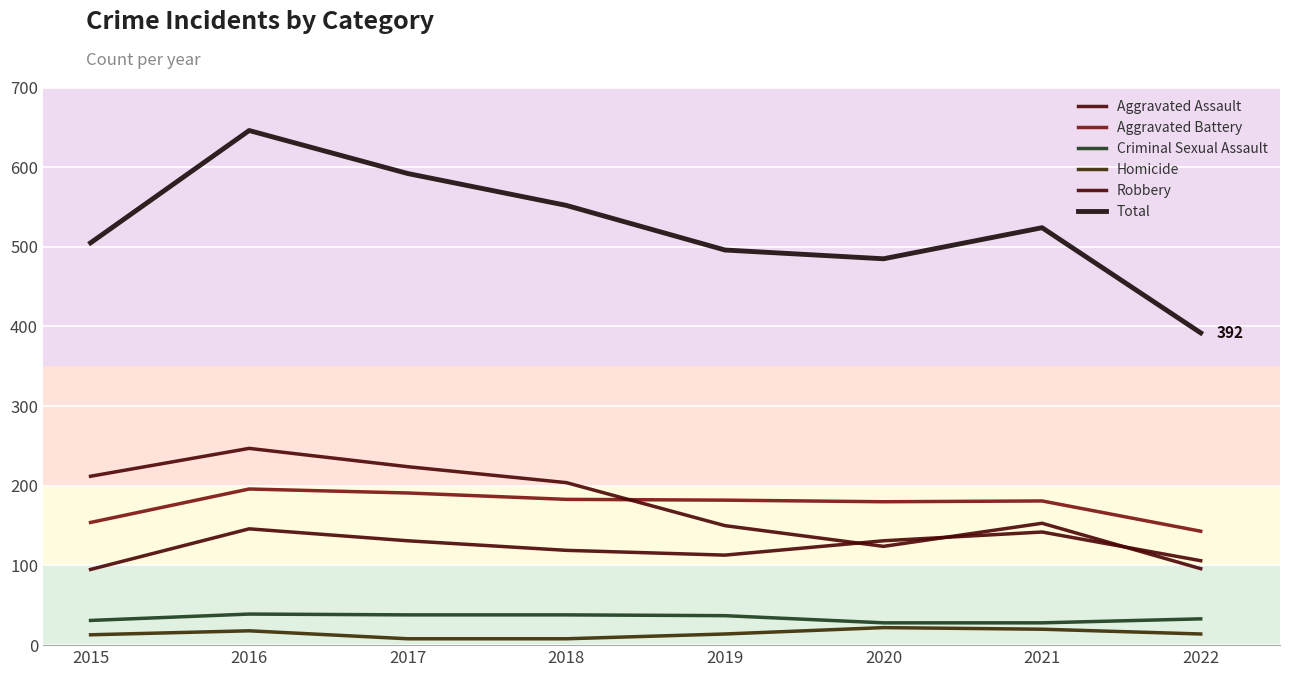

Rank the series at 2015 from lowest to highest value.

Homicide, Criminal Sexual Assault, Aggravated Assault, Aggravated Battery, Robbery, Total